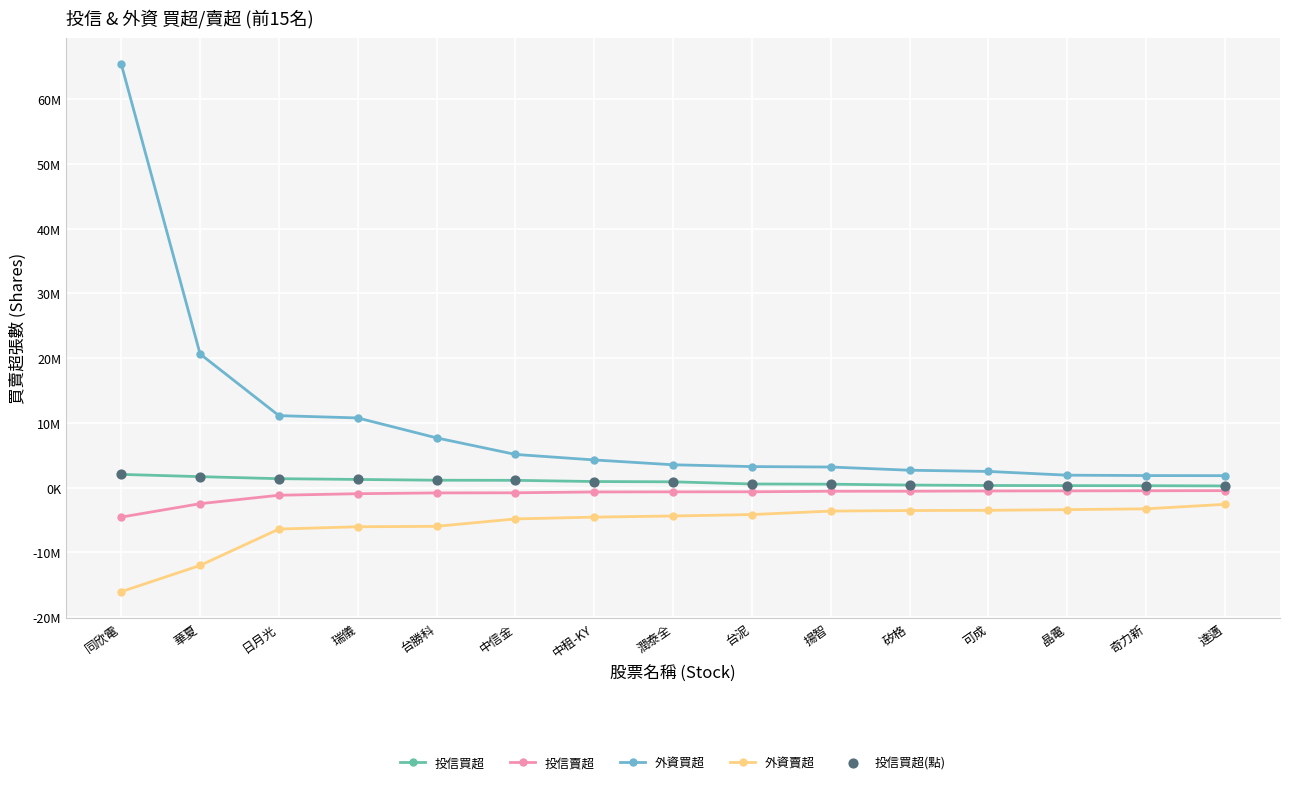

At how many categories does at least one series exceed 5454560?

5